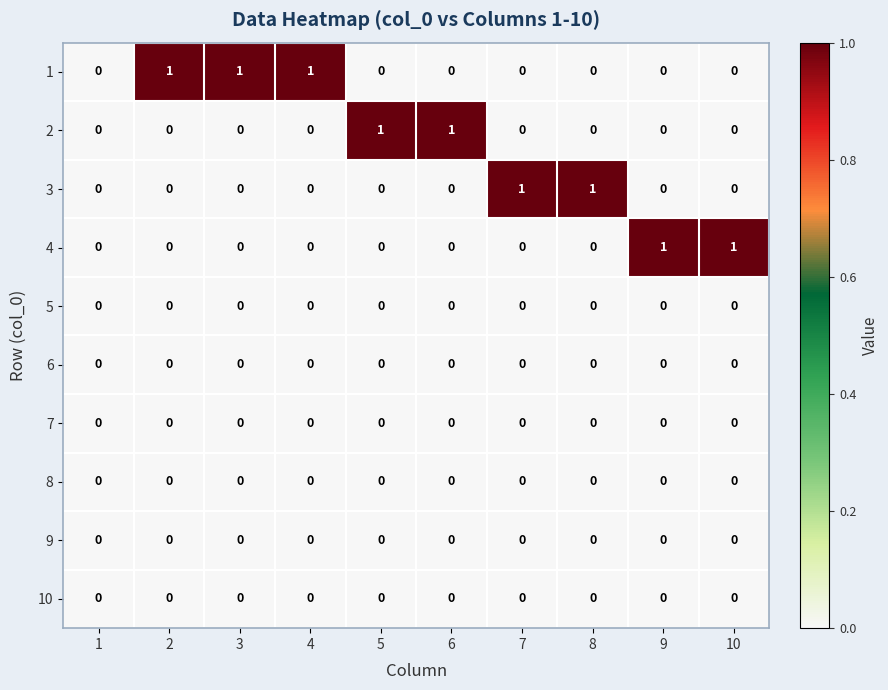

True or false: 1 has a value of 0 at 3.

False